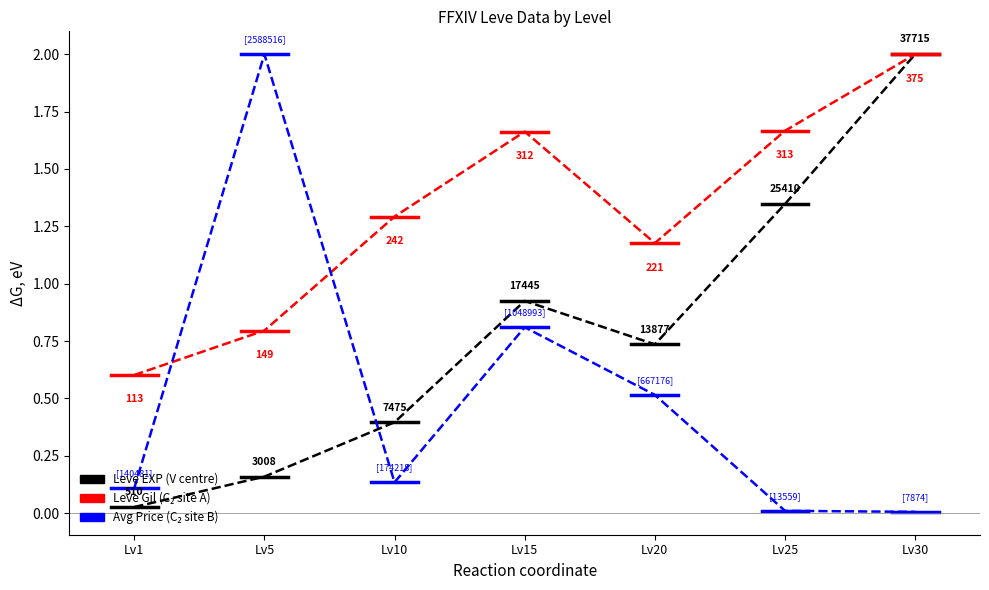

What is the total value across all series at Lv25?

3.0